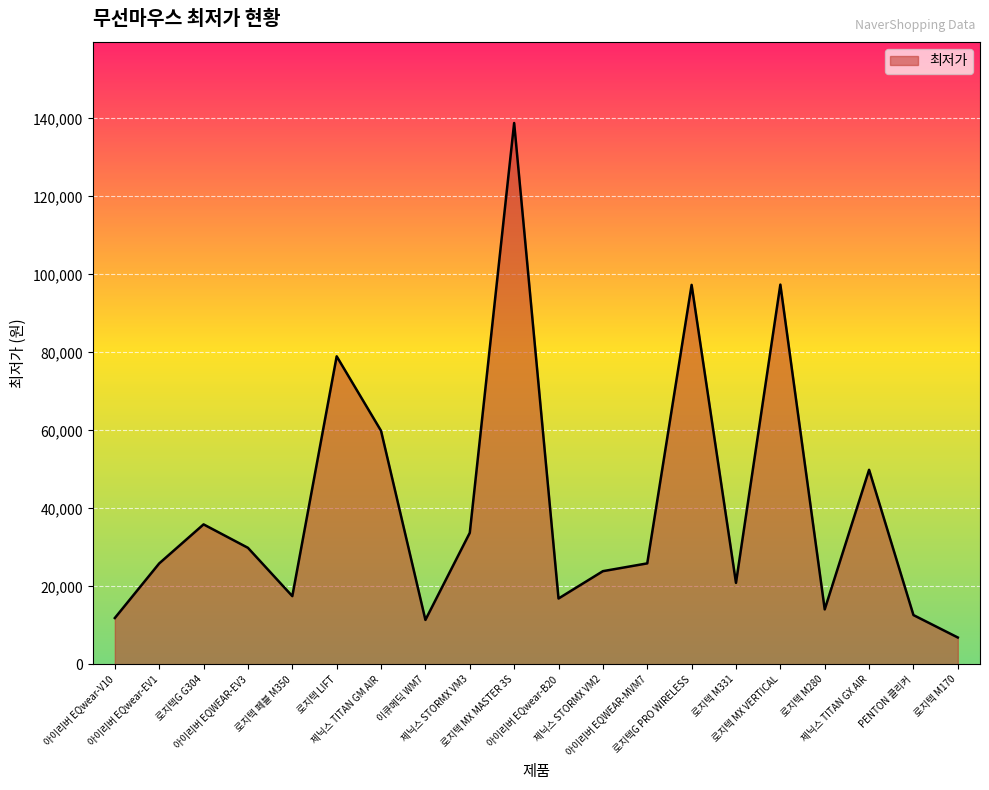

What is the minimum value shown in the chart?

6890